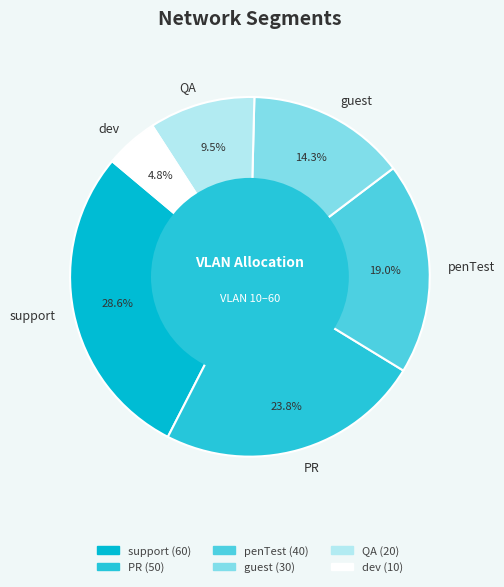

How many segments does this pie chart have?

6